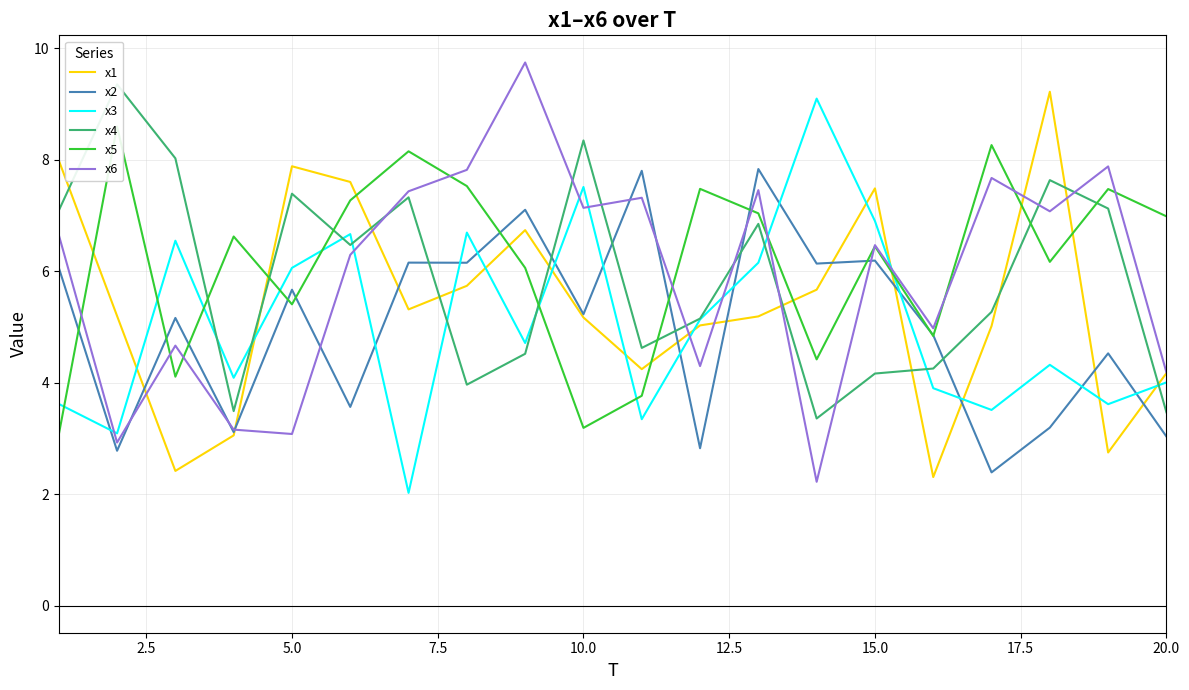

True or false: x5 and x4 intersect in this chart.

True